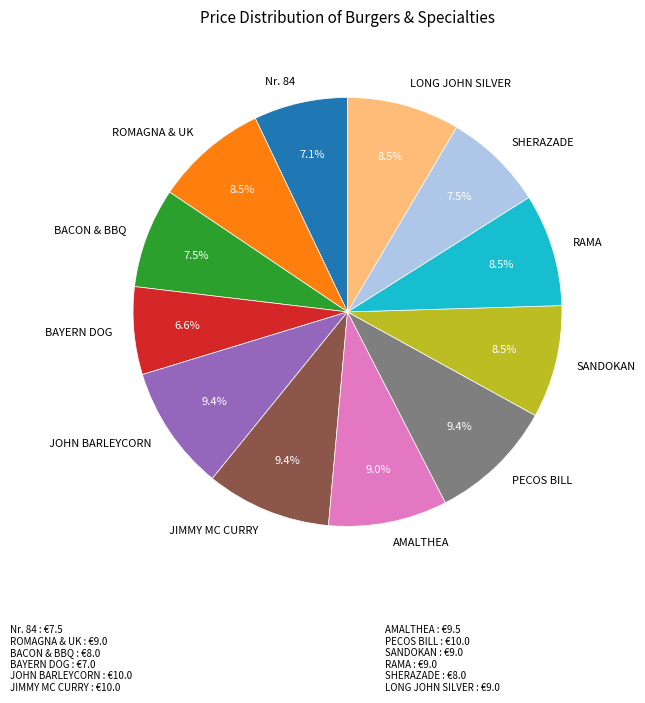

How many segments does this pie chart have?

12